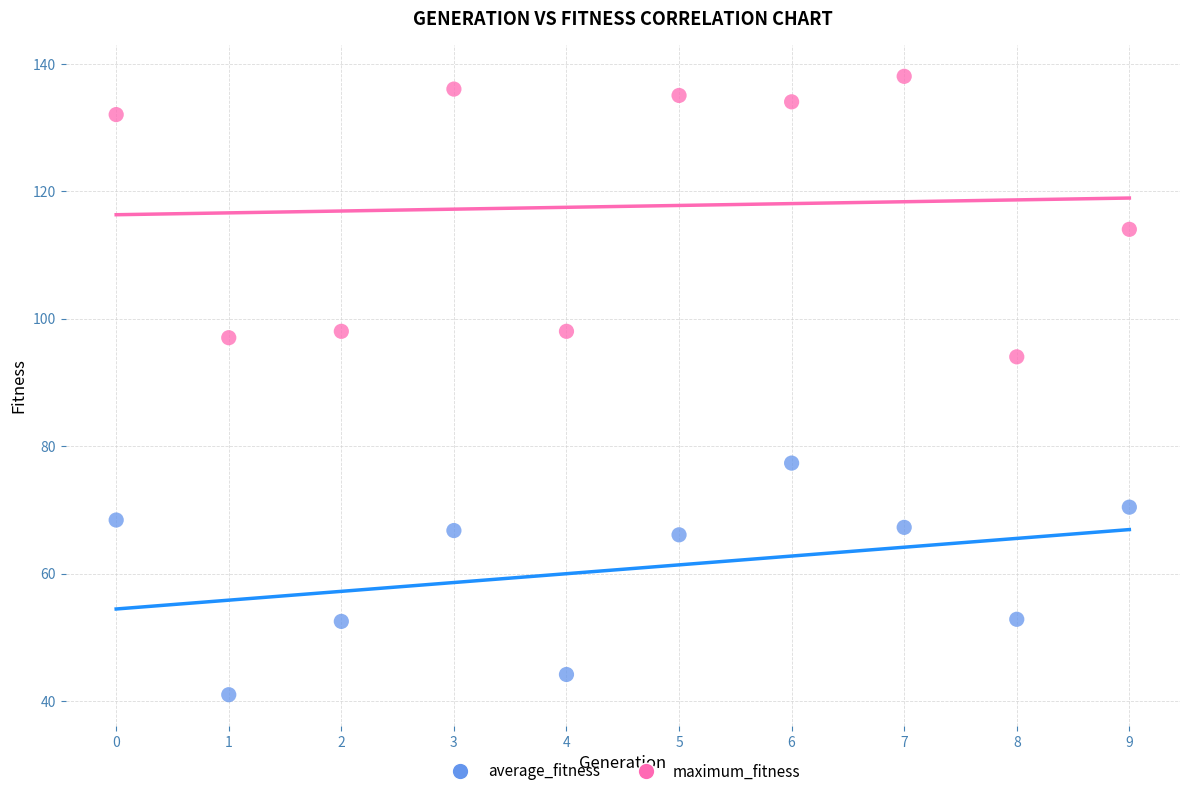

Which series has the widest spread of Y values?

maximum_fitness